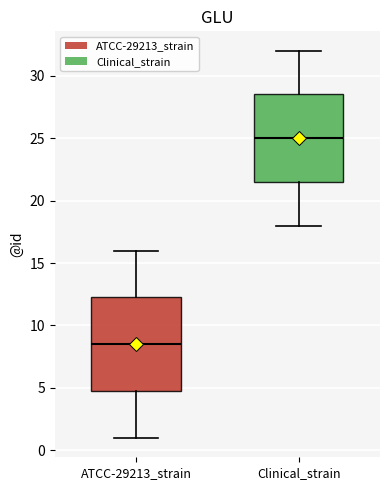

Reading left to right, read every box against the y-axis: the position of its median line, the range the box covers, and the ends of its whiskers. The values are not printed on the chart, so give them approximately, as read against the axis.

ATCC-29213_strain: median 8.5, box 5.0 to 12.5, whiskers 1.0 to 16.0
Clinical_strain: median 25.0, box 21.5 to 28.5, whiskers 18.0 to 32.0